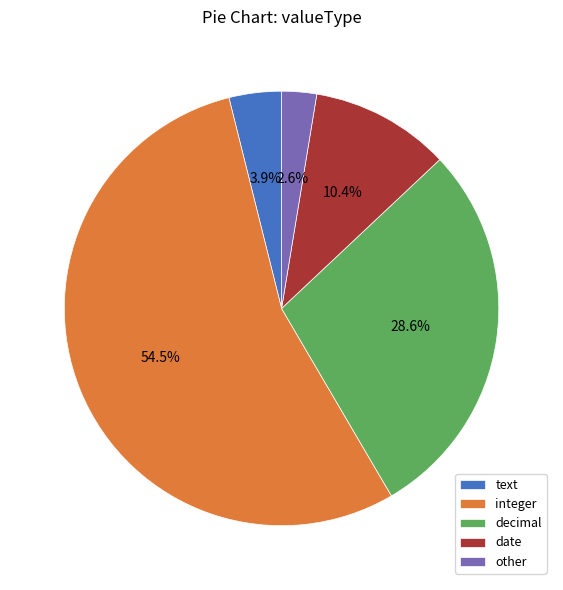

Is it true that integer is 44% of the pie?

False